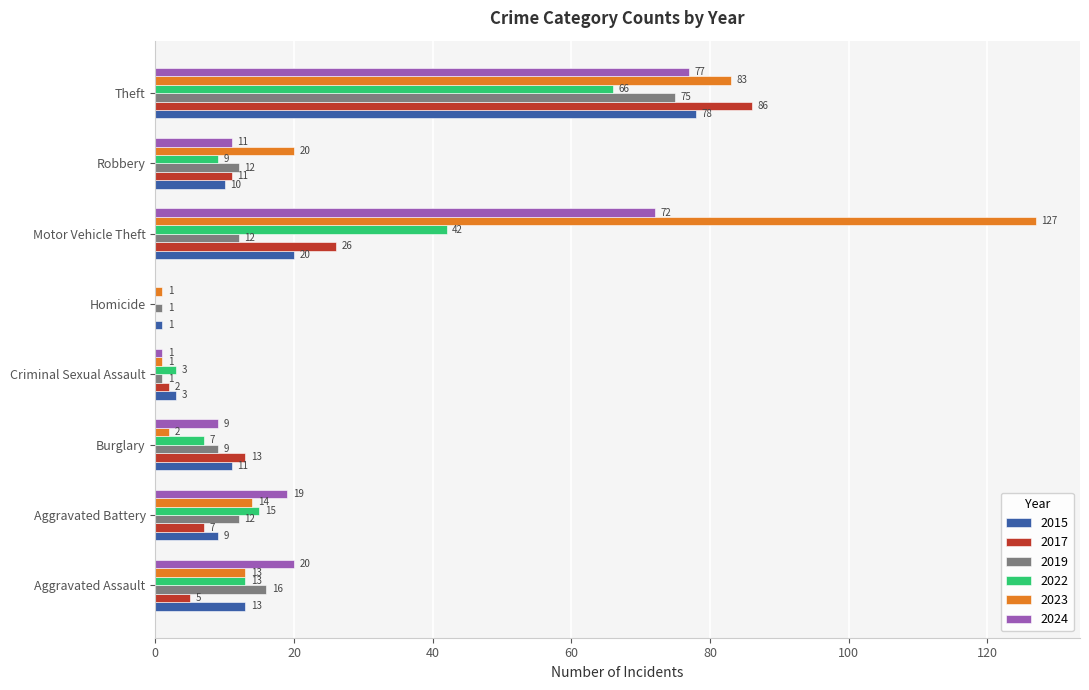

What is the average value of the 2023 series?

33